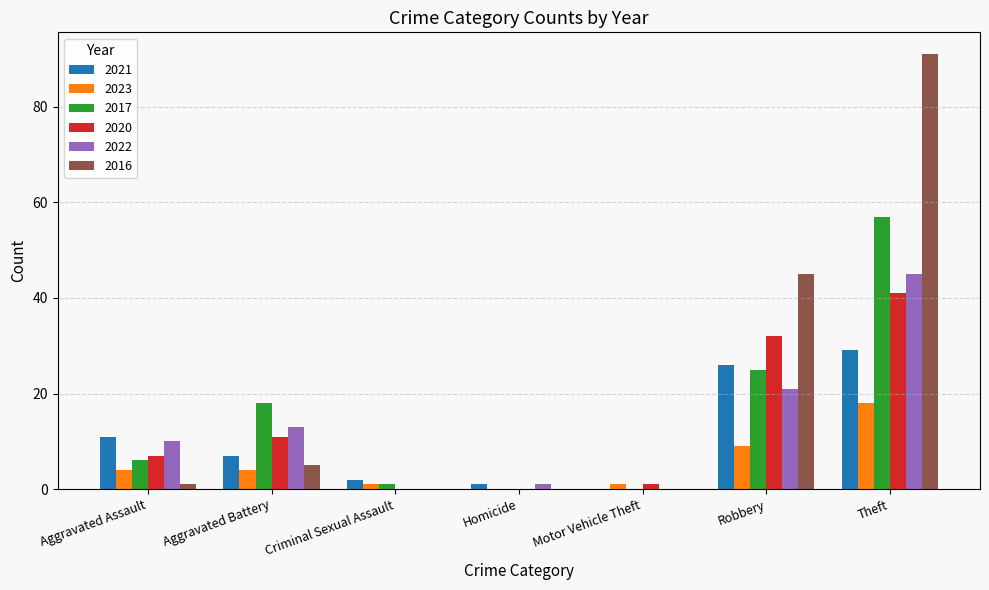

Where is 2021 nearest to the value 14?

Aggravated Assault